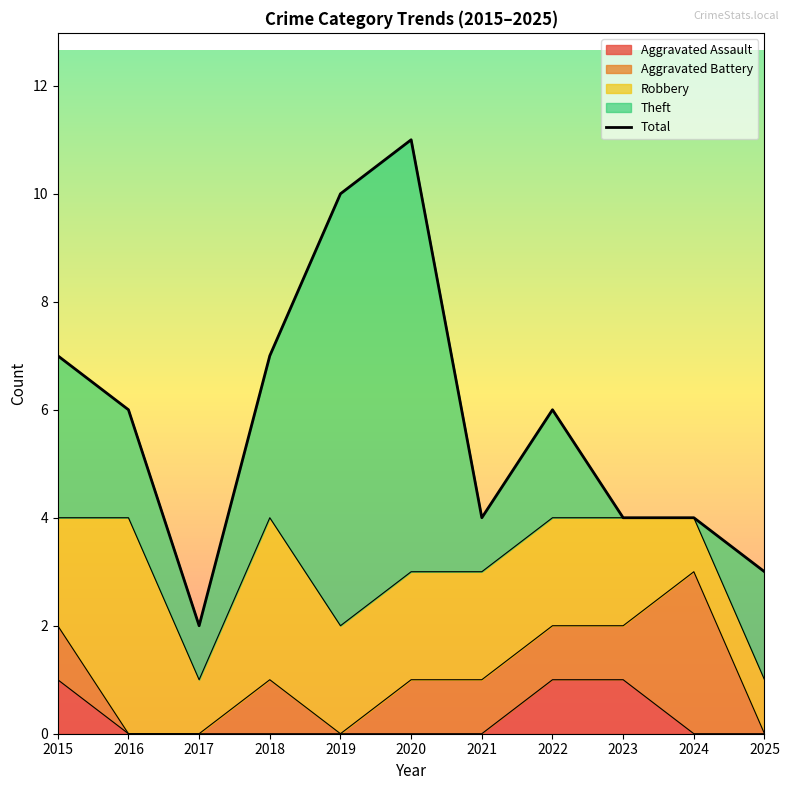

The value at 2015 is 11. True or false?

False